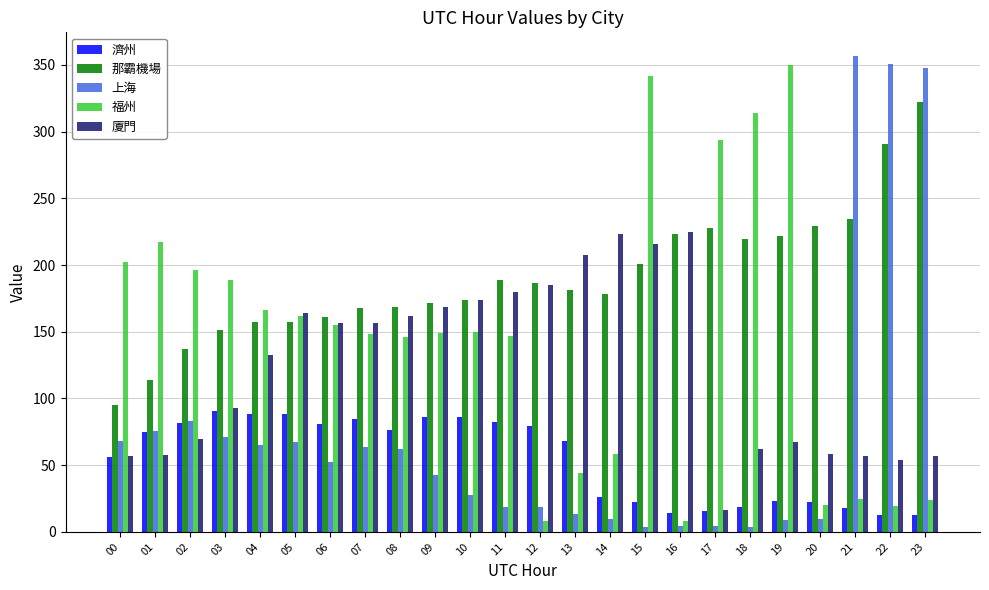

True or false: 那霸機場 has a value of 392.7 at 17.

False